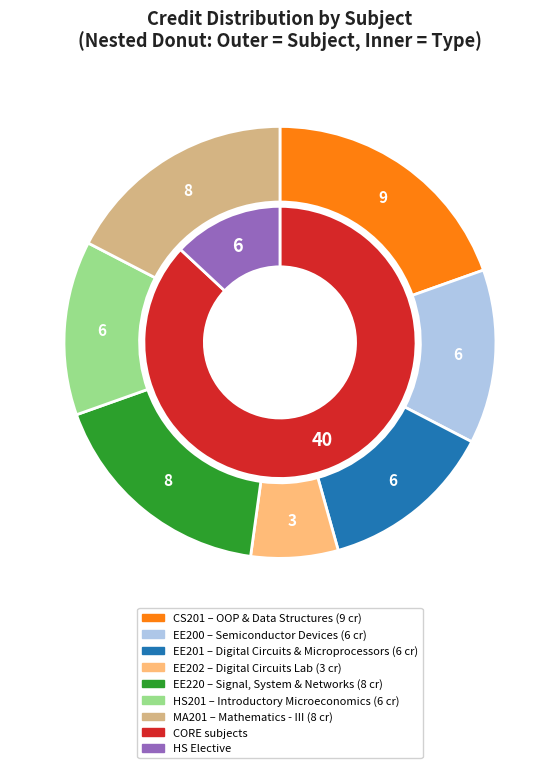

How many slices are in this pie chart?

7